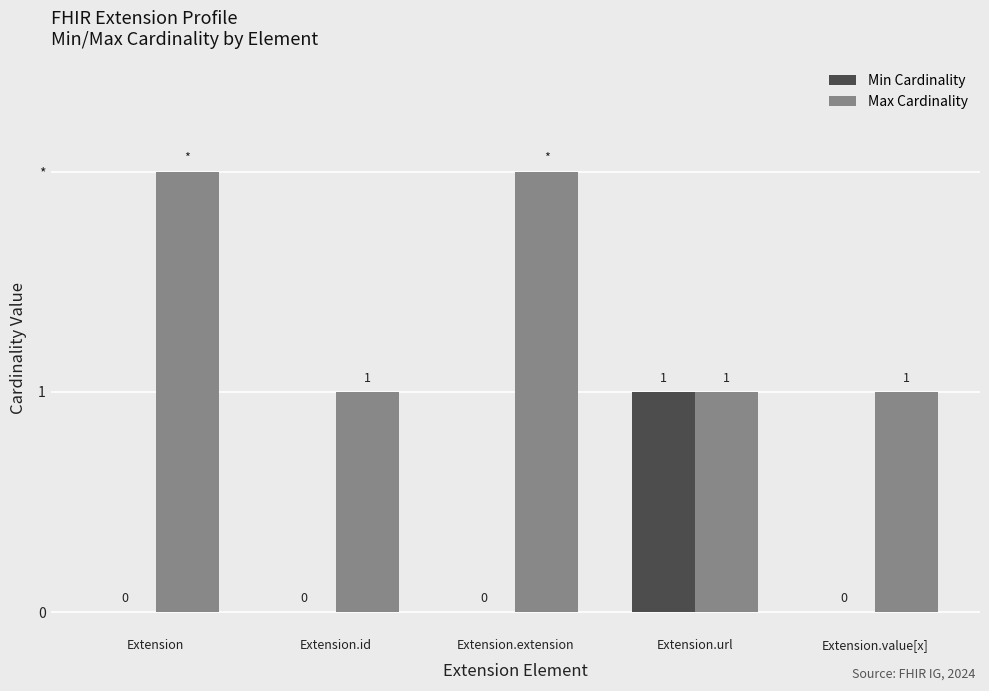

Are the bars grouped side by side (vs. stacked)?

Yes